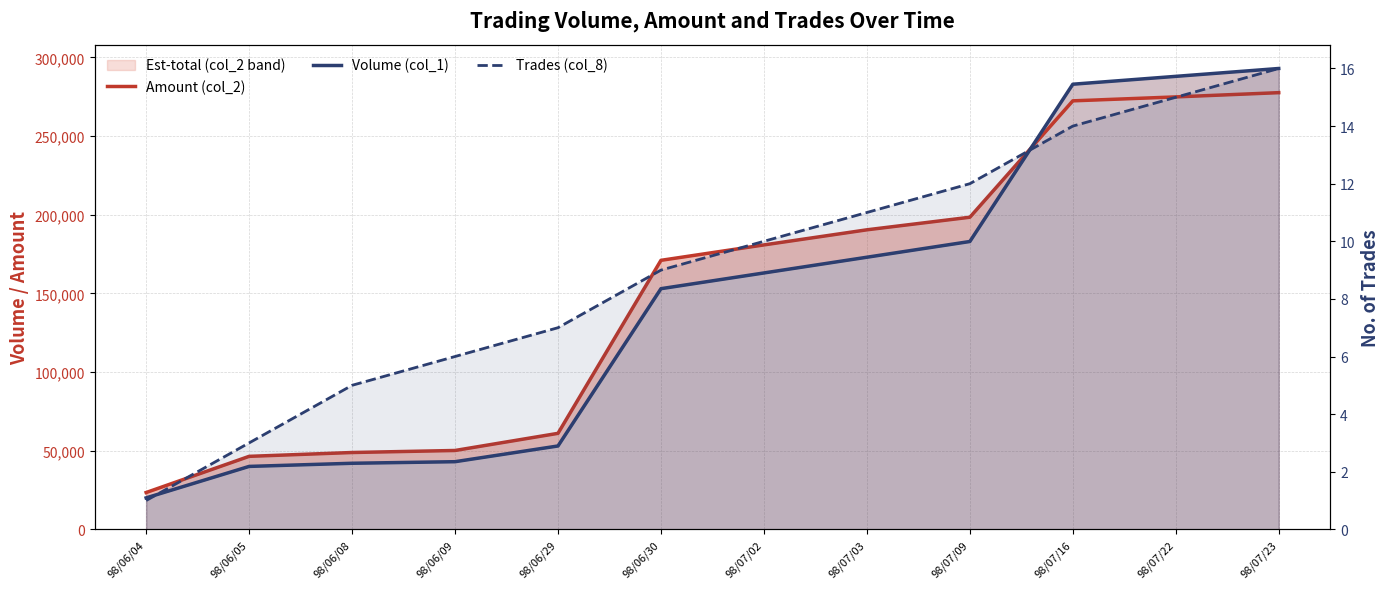

The Volume (col_1) series shows 287726 at 98/07/03. True or false?

False